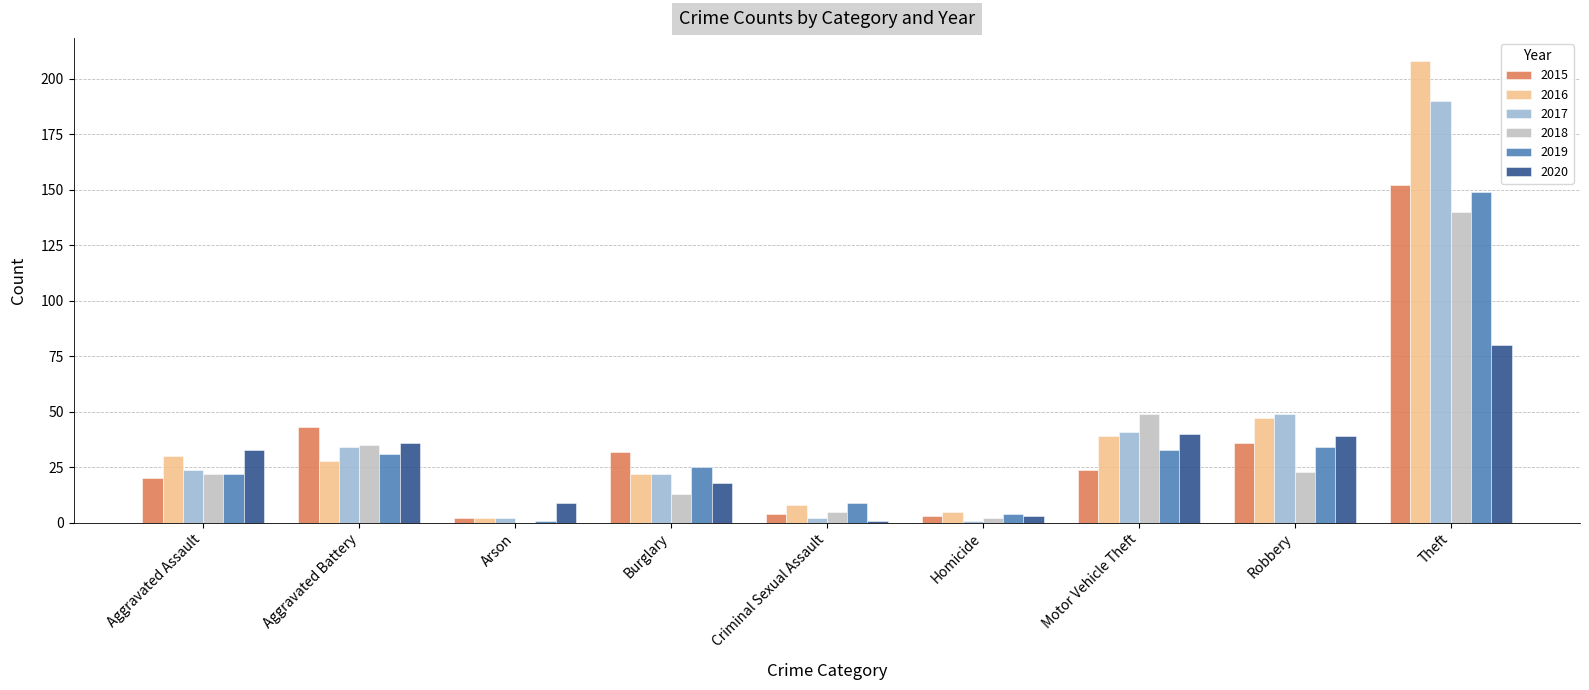

What is the sum of the 2020 values at Aggravated Battery and Motor Vehicle Theft?

76